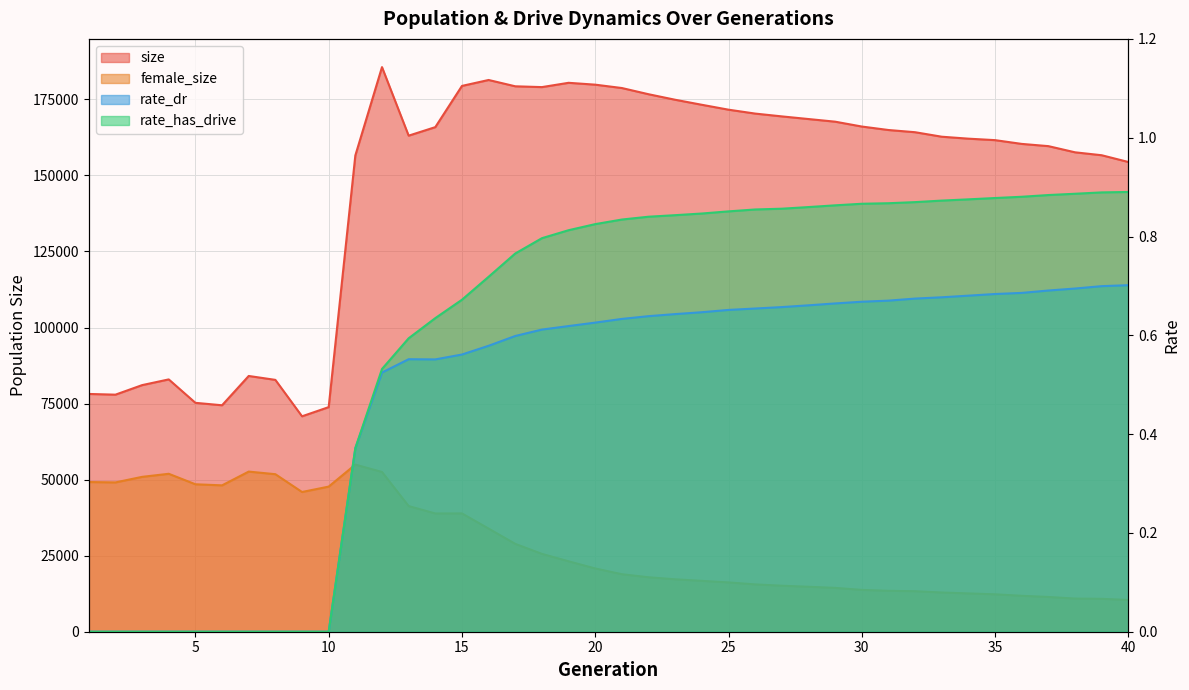

Which category has the highest value in the female_size series?

11